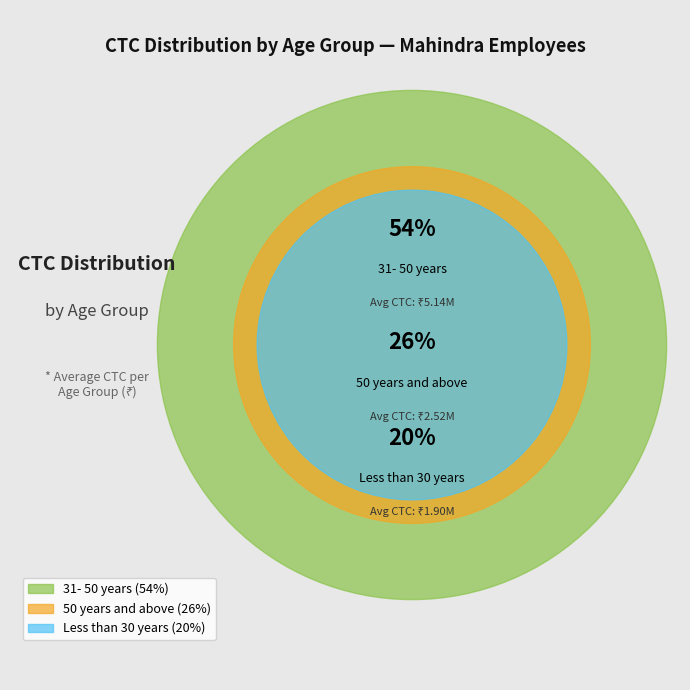

What is the change in value from 50 years and above to Less than 30 years?

-622808